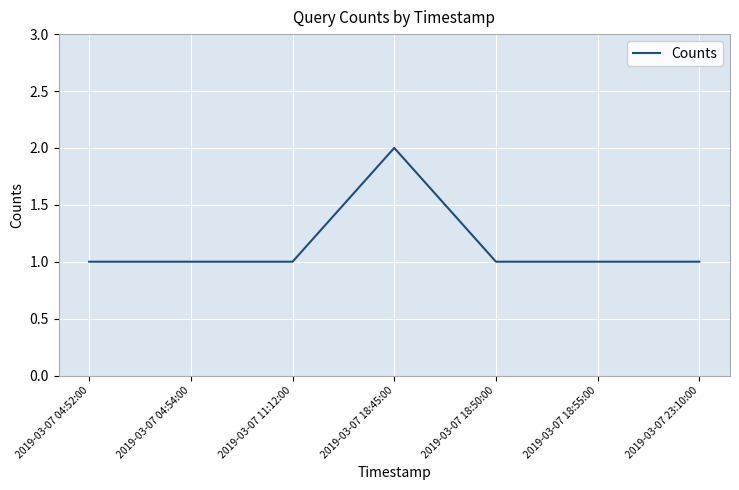

Is it true that the value at 2019-03-07 04:54:00 is 1?

True